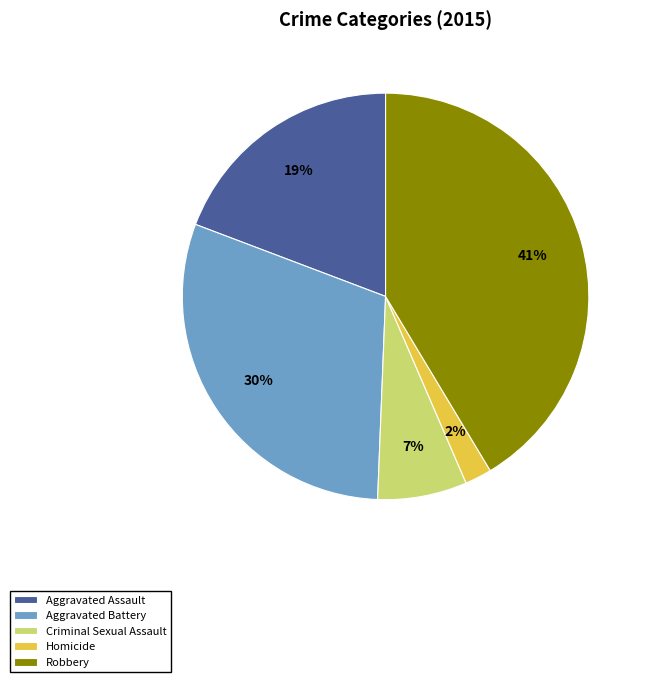

Which category has the smallest portion of the pie?

Homicide